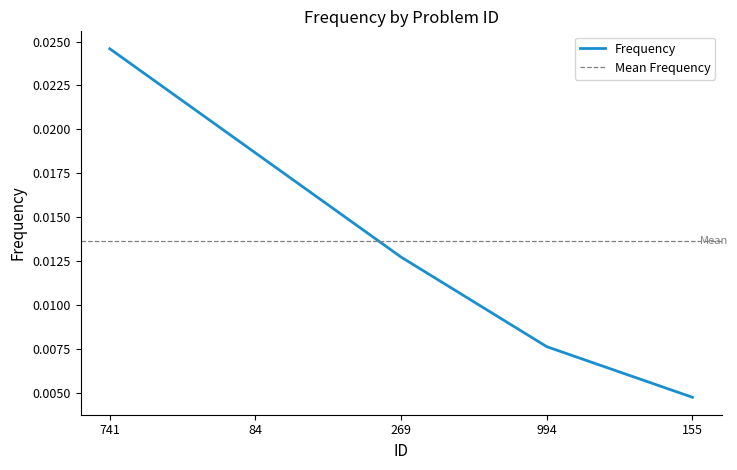

Does the chart have visible grid lines?

No